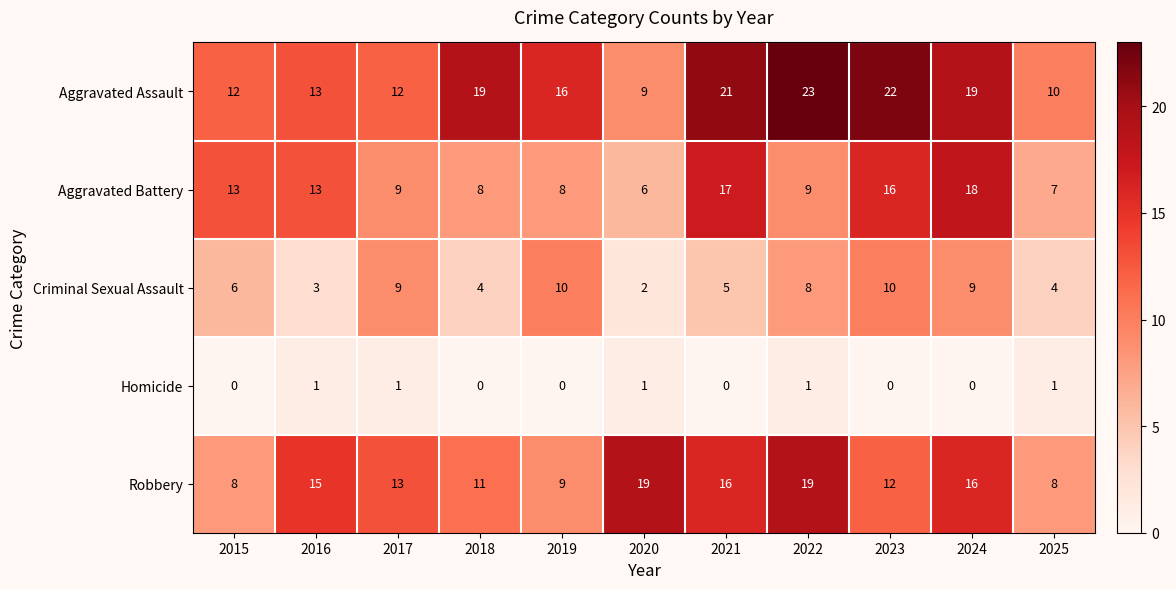

Is it true that Aggravated Assault equals 36 at 2022?

False